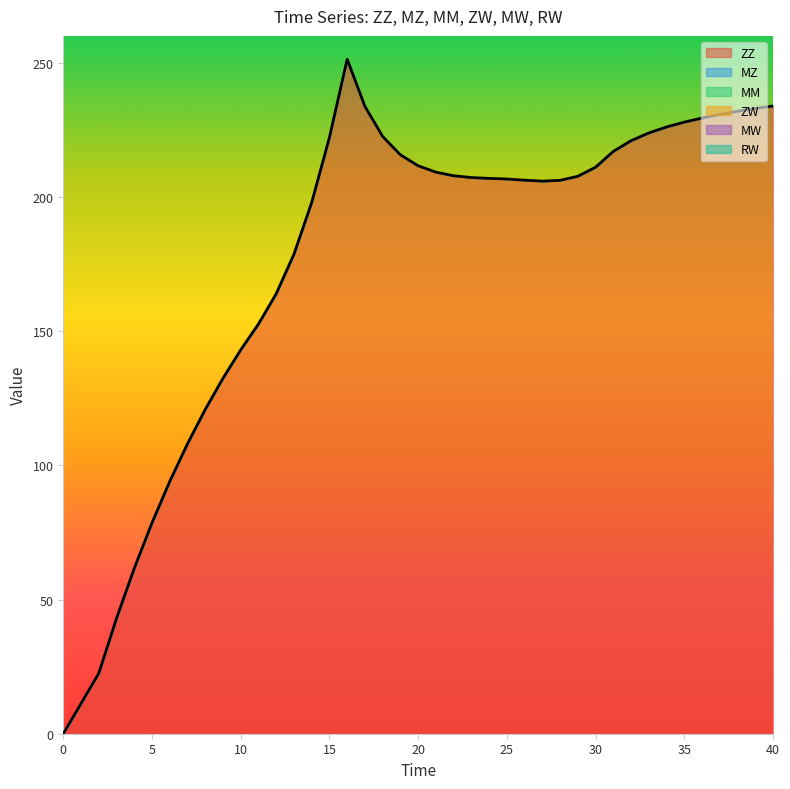

At 35, list the series in order from smallest to largest.

MZ, MM, ZW, MW, RW, ZZ